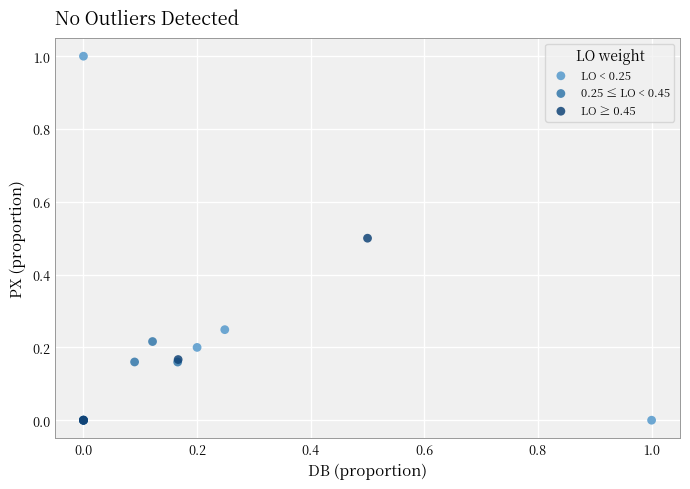

Which series has the widest spread of Y values?

LO < 0.25